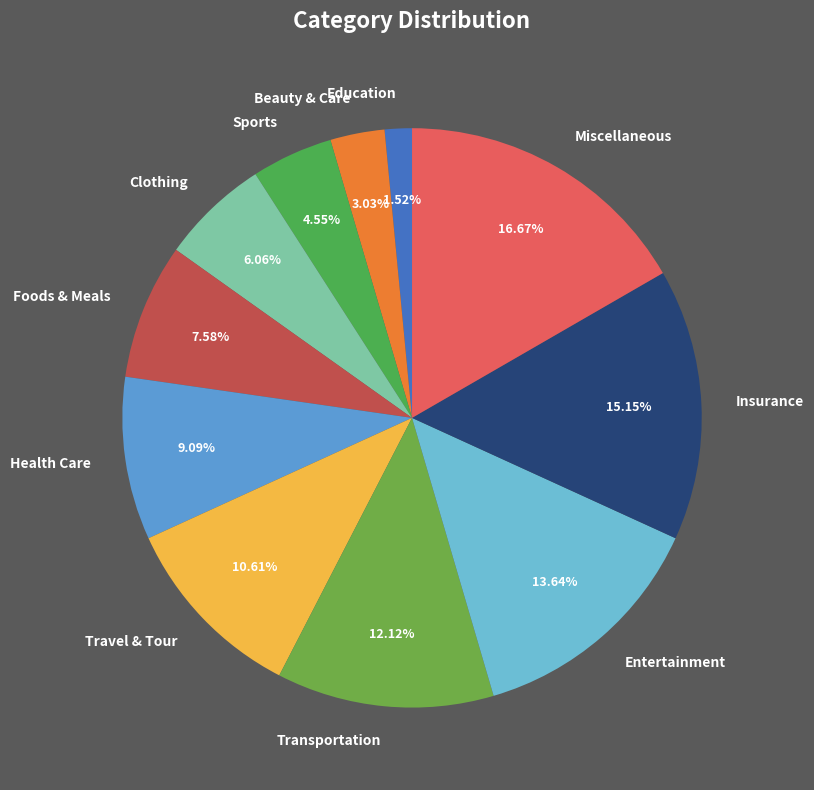

Combined, what portion of the pie is Health Care and Miscellaneous?

25.8%